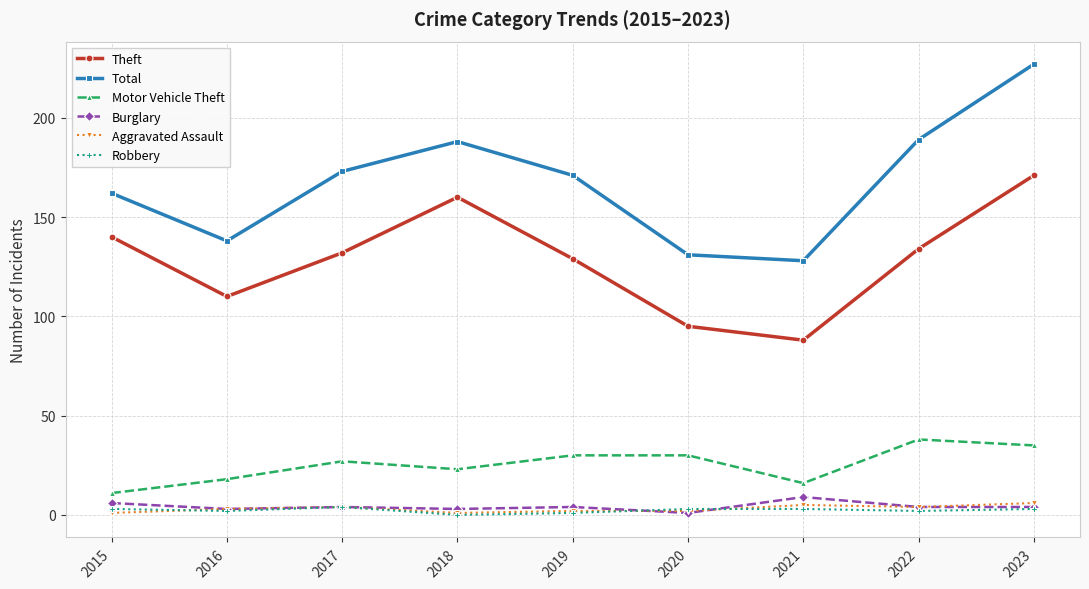

What is the difference between the Burglary values at 2017 and 2021?

5